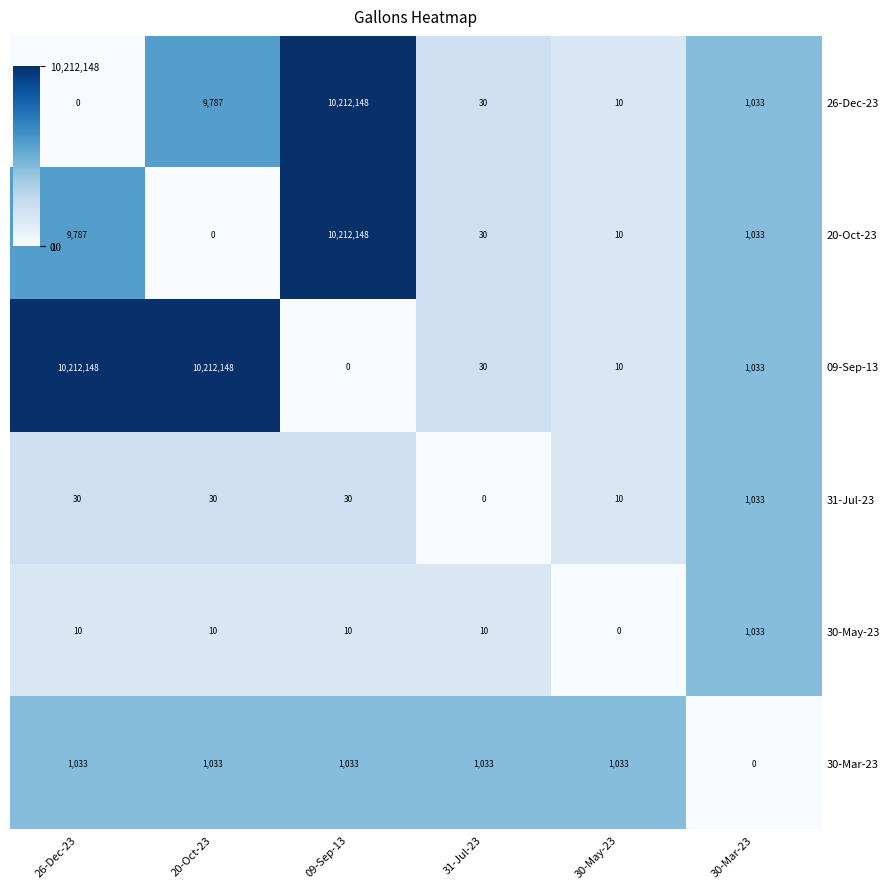

Count the number of categories in the chart.

6